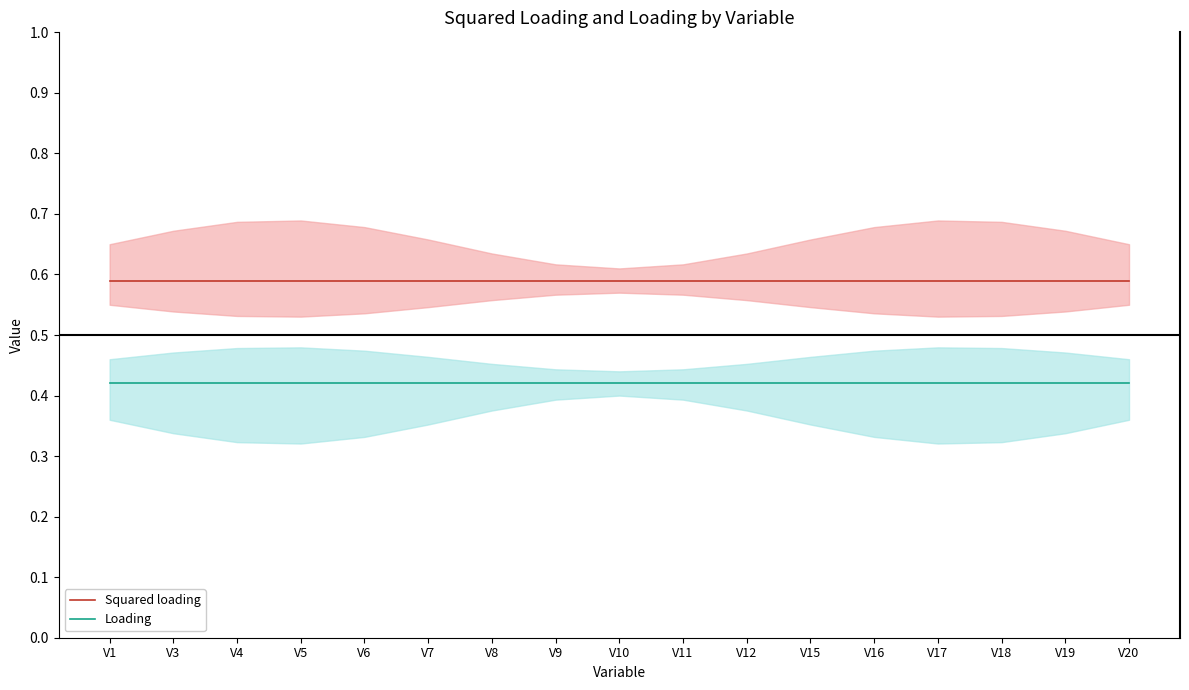

True or false: Loading and Squared loading intersect in this chart.

False